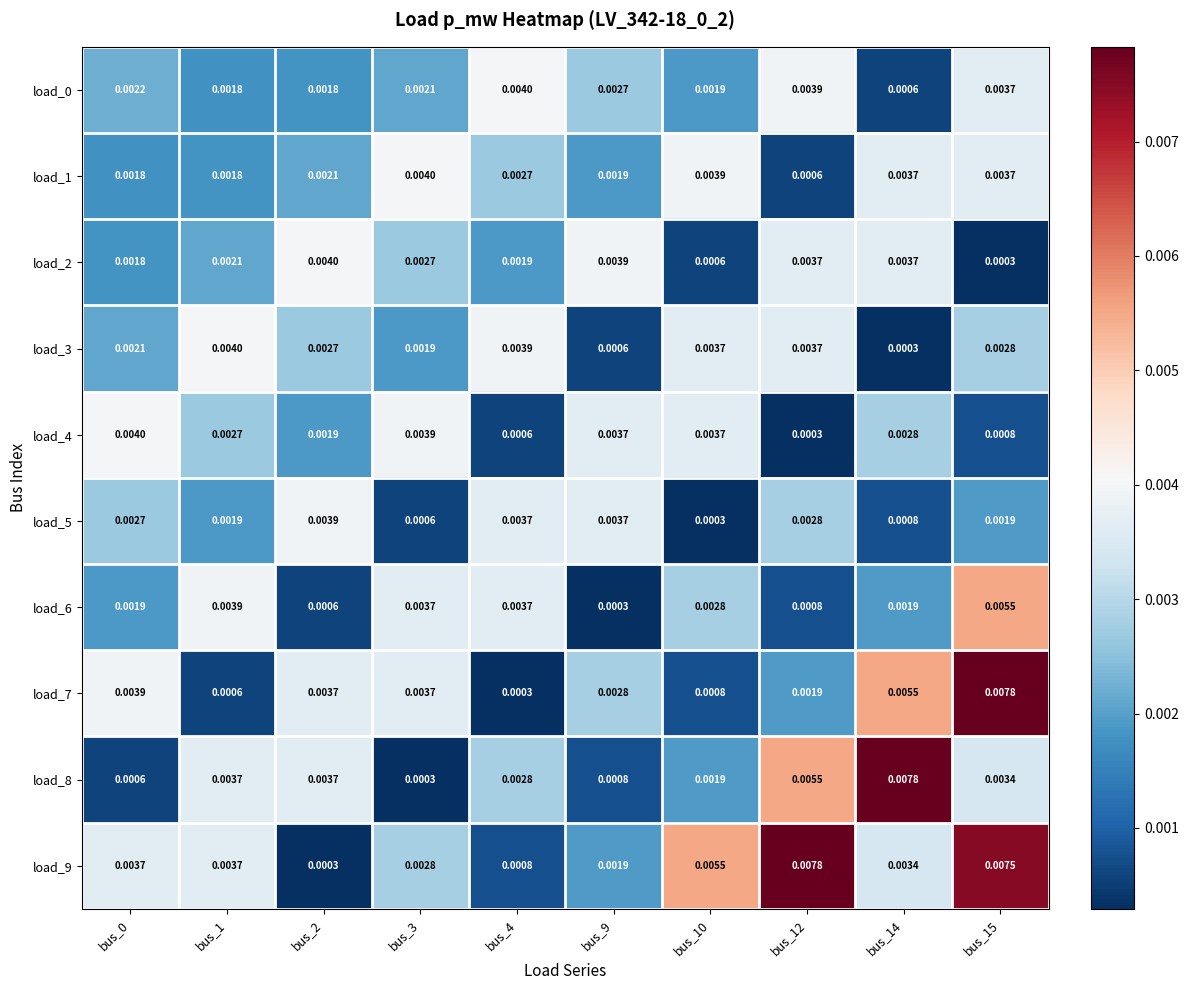

Is the value of load_1 at bus_3 greater than the value of load_9 at bus_9?

Yes